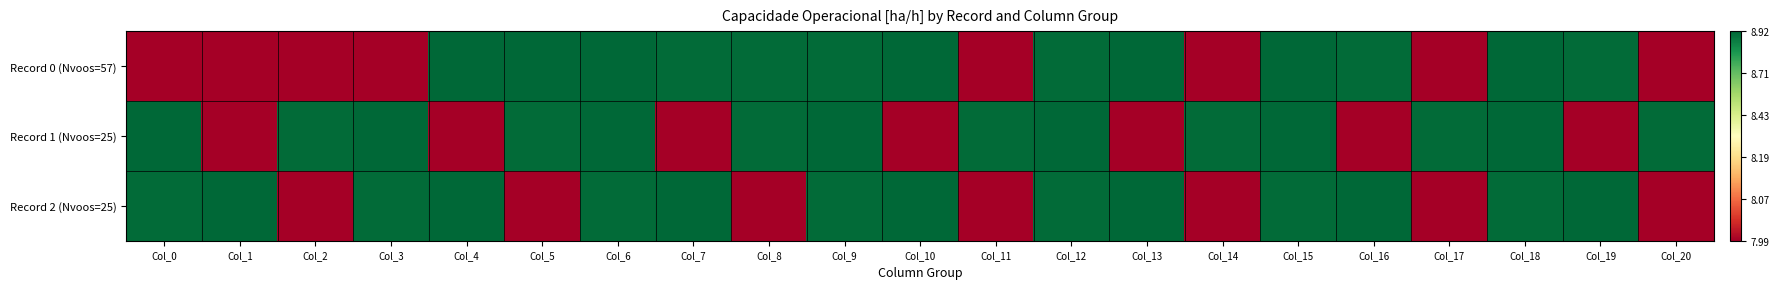

At Col_10, list the series in order from largest to smallest.

Record 0 (Nvoos=57), Record 2 (Nvoos=25), Record 1 (Nvoos=25)